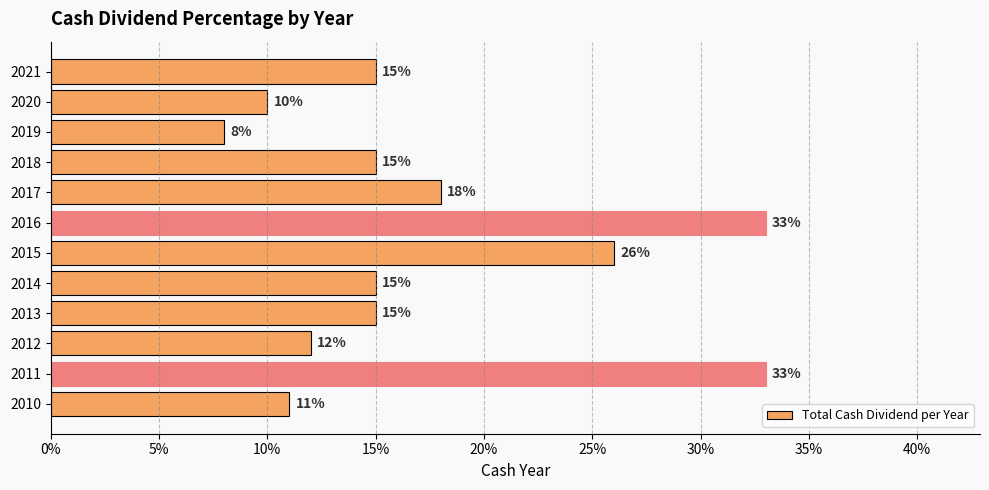

Does the chart contain any negative values?

No